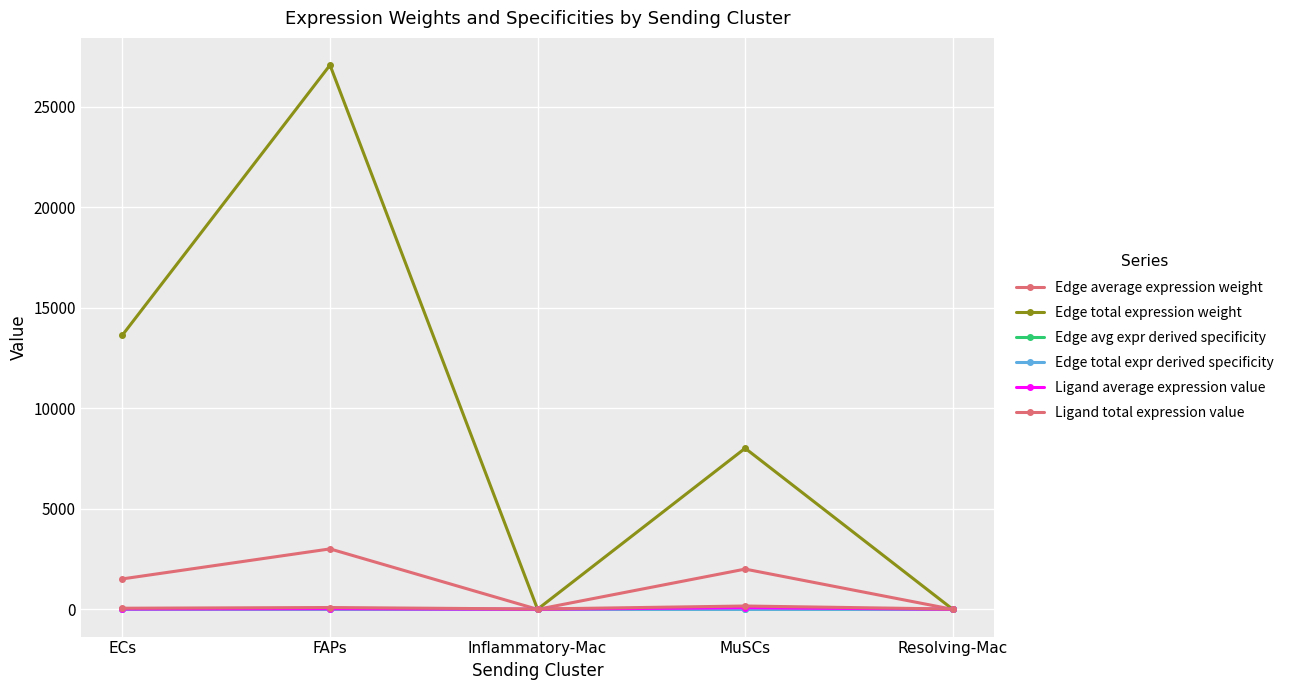

Is this an area chart (filled region under the line)?

No